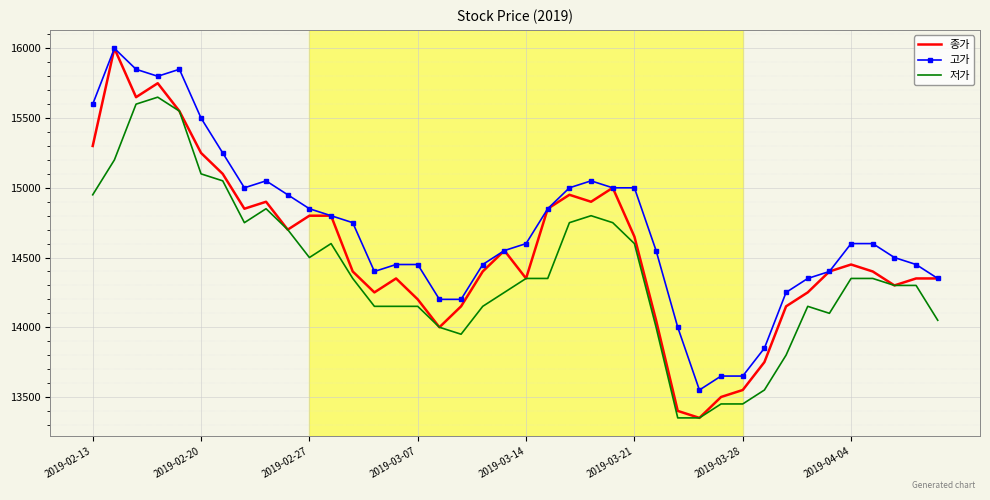

Which series has the largest range (max minus min)?

종가